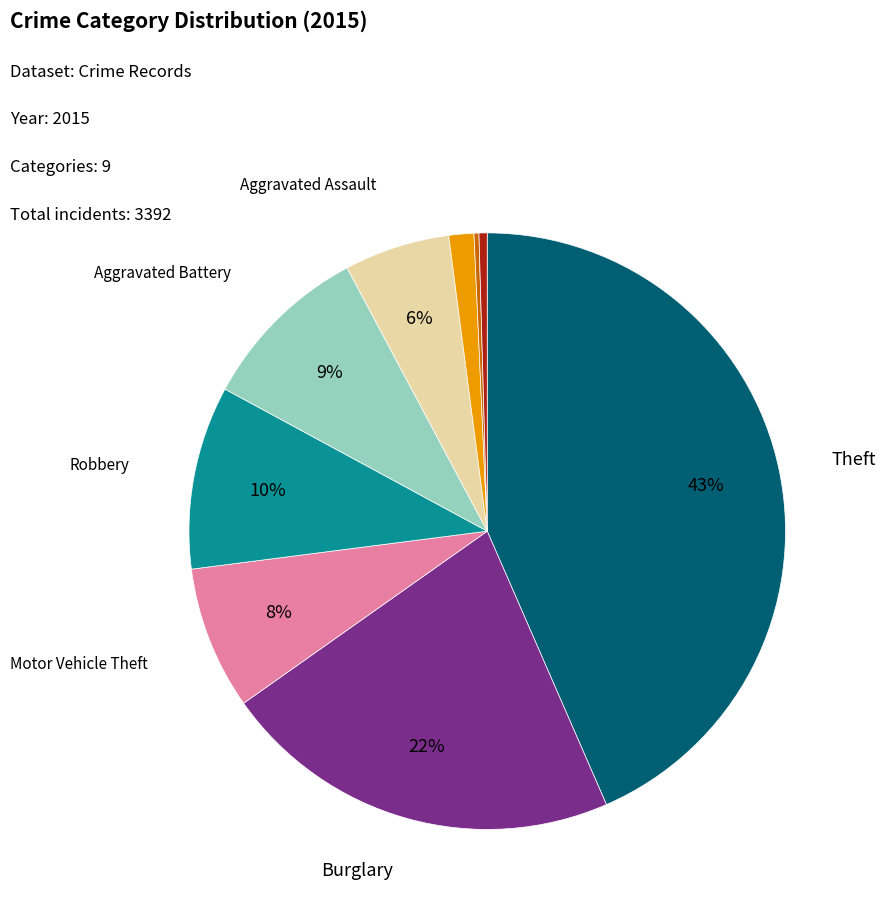

Is there a majority slice in this chart?

No